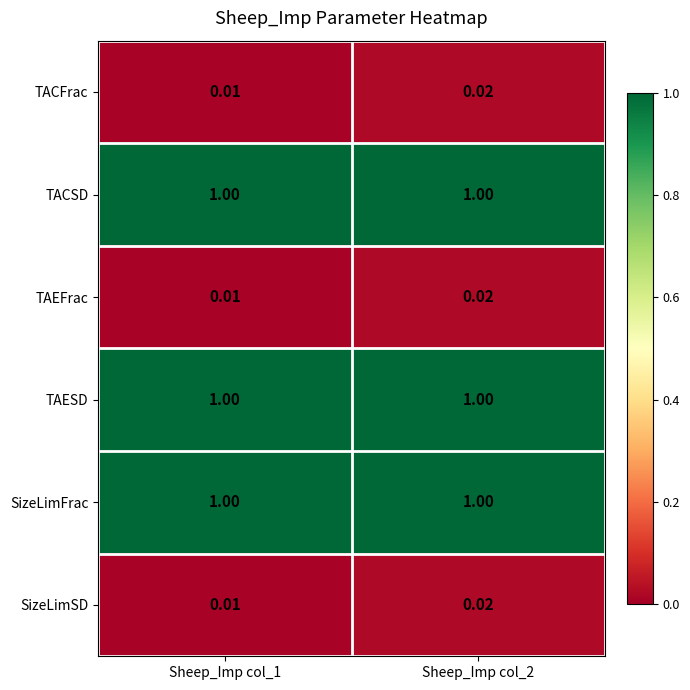

Is the value of TAEFrac at Sheep_Imp col_2 greater than the value of SizeLimFrac at Sheep_Imp col_1?

No